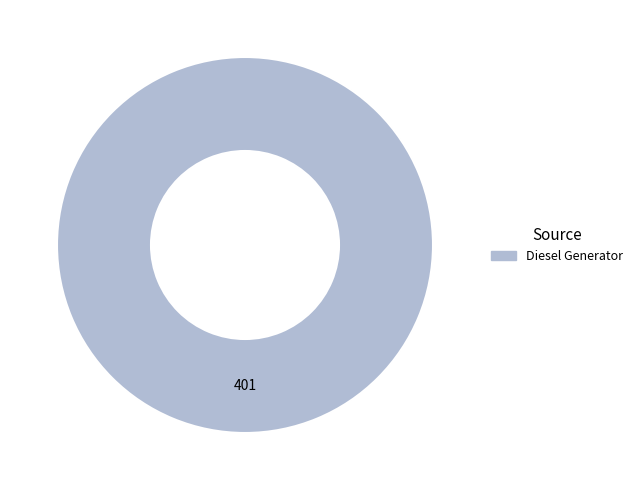

Is there a majority slice in this chart?

Yes